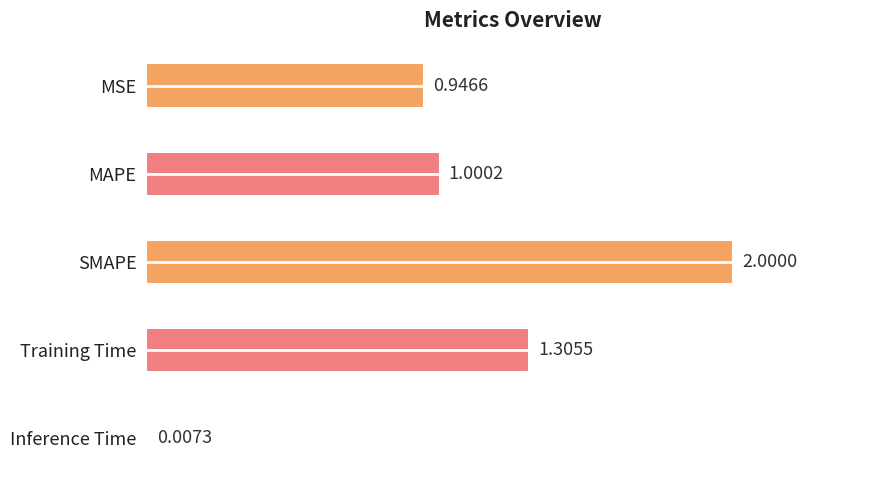

What is the ratio of the value at MSE to the value at Training Time?

0.7